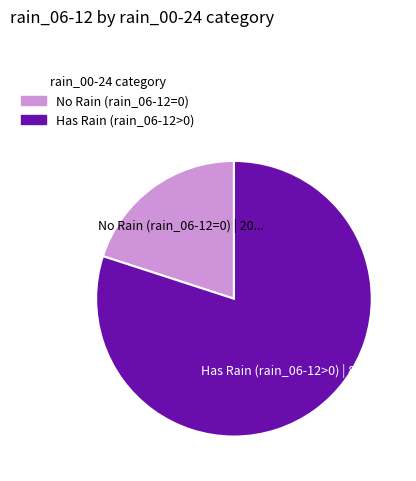

Does any single category account for the majority?

Yes